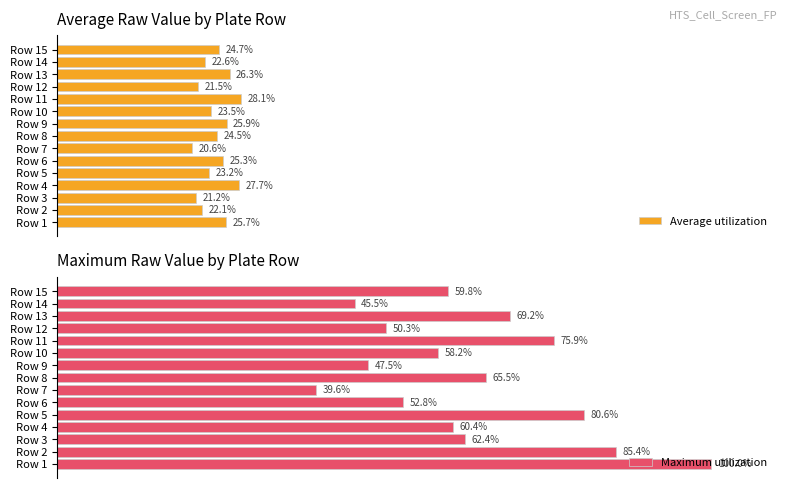

Rank the series by their average value, from lowest to highest.

Average utilization, Maximum utilization